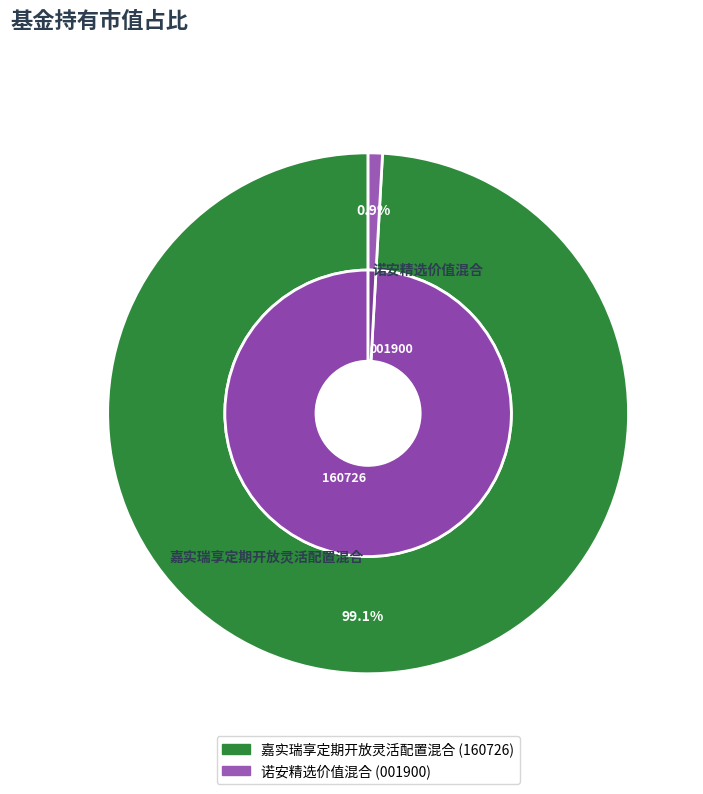

To the nearest percent, what is the difference between the 诺安精选价值混合 and 嘉实瑞享定期开放灵活配置混合 slice percentages?

98%